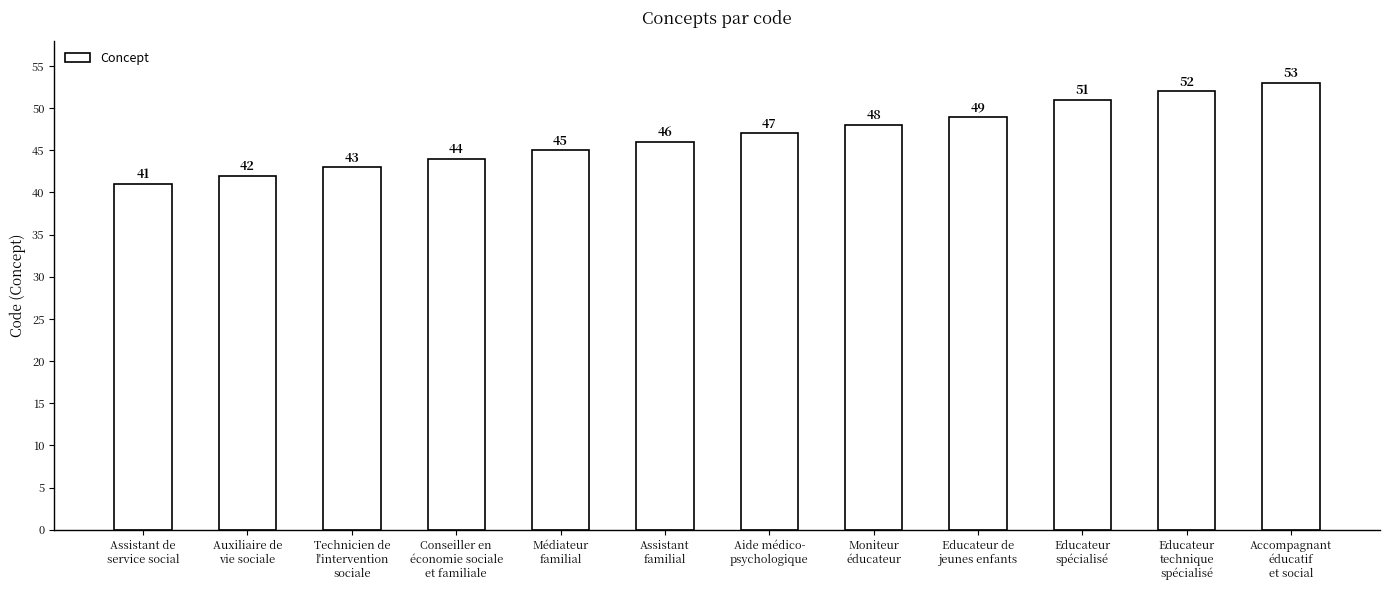

What is the label of the 9th bar from the right?

Conseiller en
économie sociale
et familiale